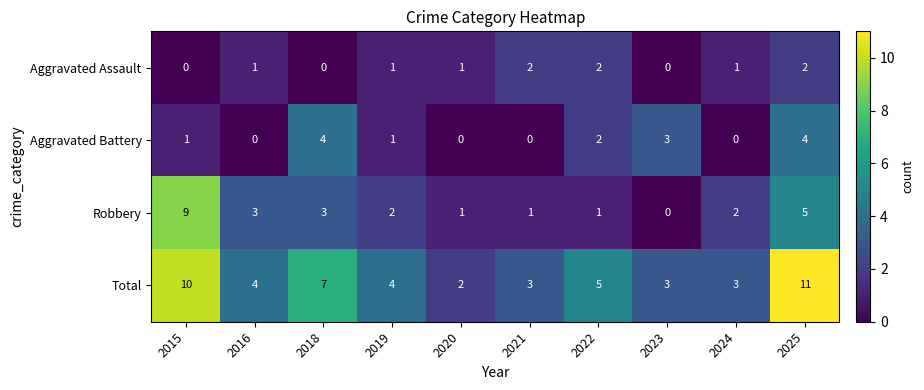

Which series has the largest total across all categories?

Total